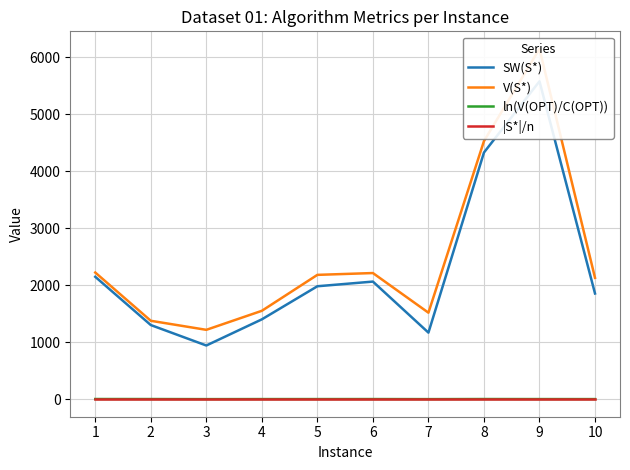

In V(S*), how many points are higher than both neighbors (excluding endpoints)?

2